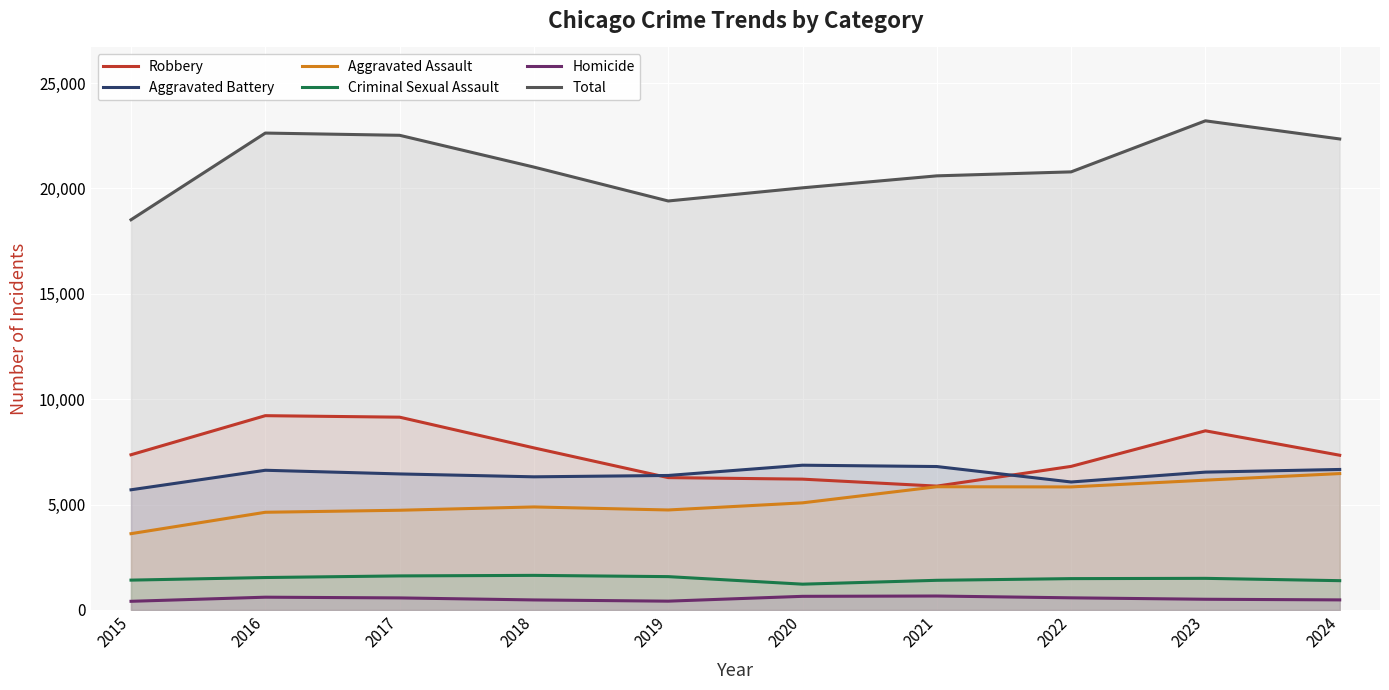

List the series in order of their peak value, highest first.

Total, Robbery, Aggravated Battery, Aggravated Assault, Criminal Sexual Assault, Homicide